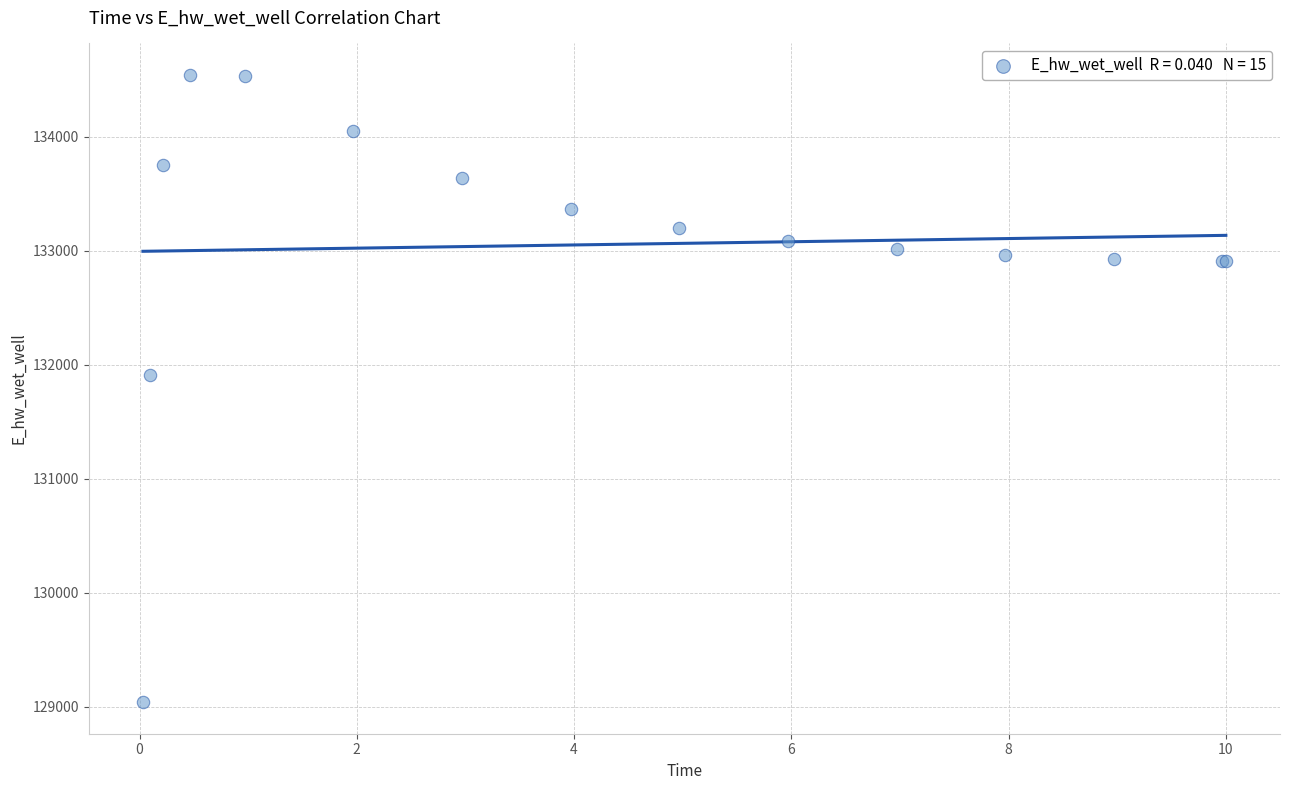

What Y value in the scatter plot is closest to 131791?

131910.7